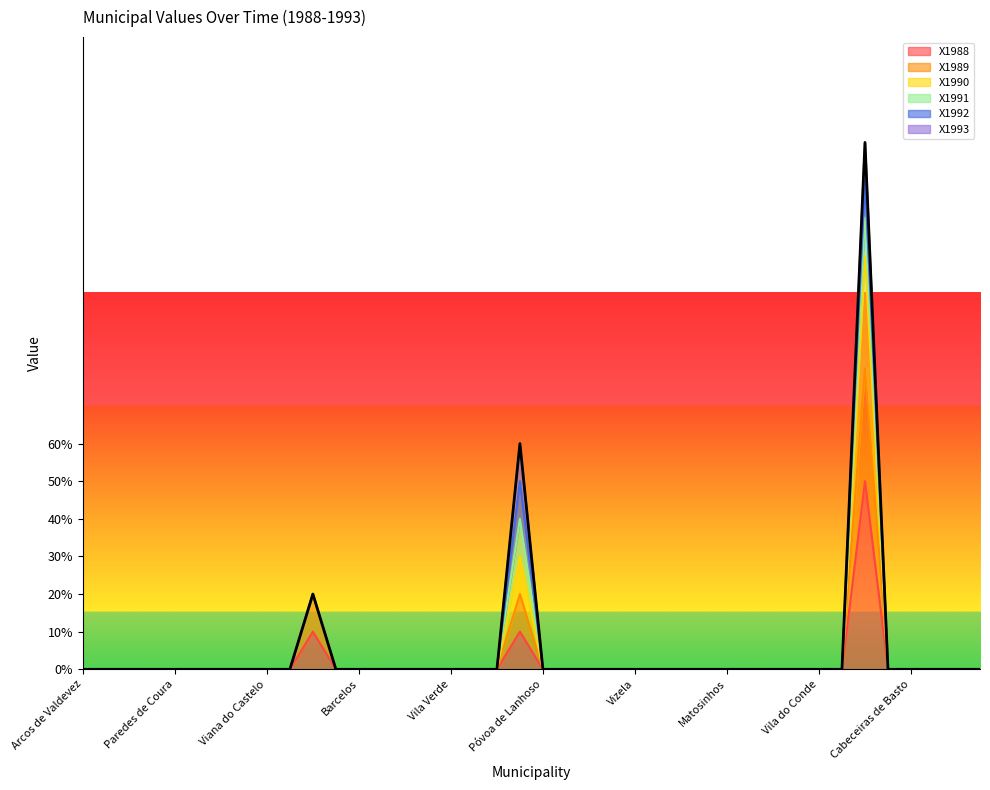

What is the difference between the maximum and second lowest values in the X1988 series?

0.5